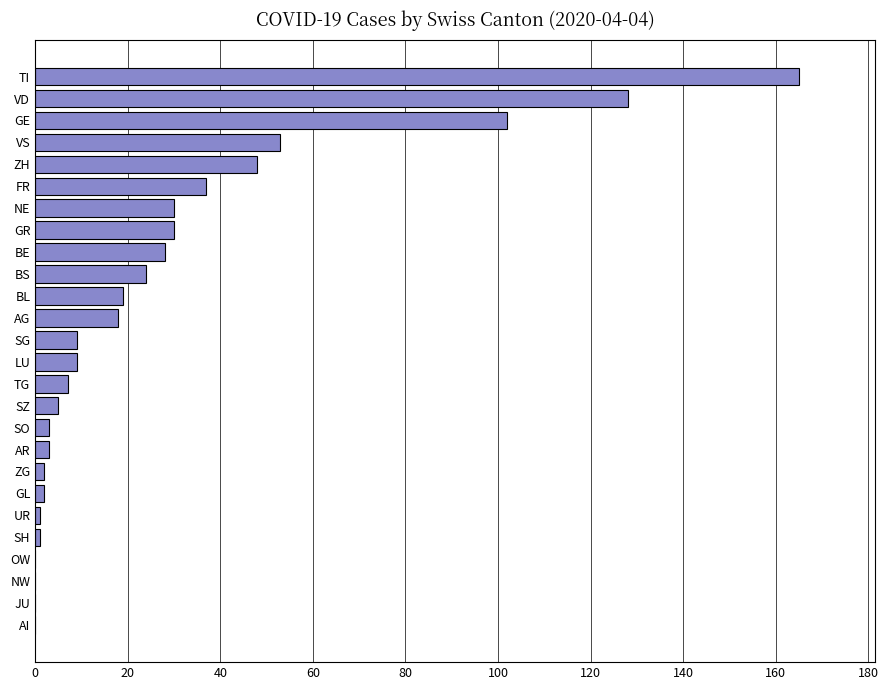

Count the number of categories in the chart.

26